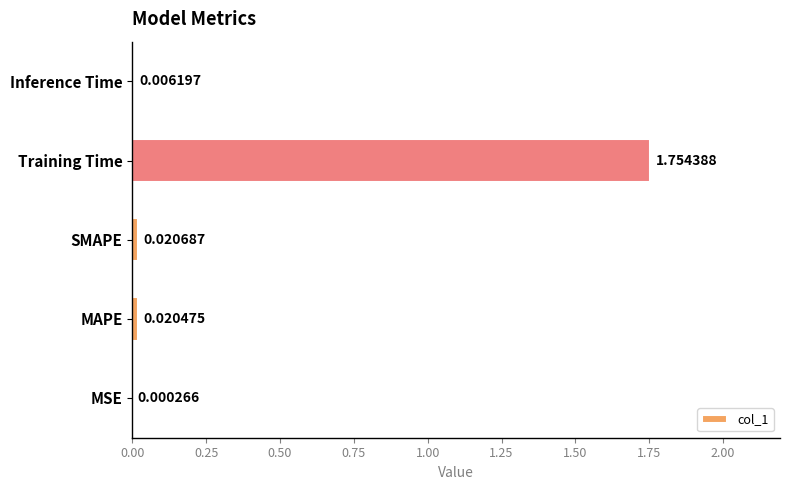

What is the change in value from SMAPE to Training Time?

+1.7